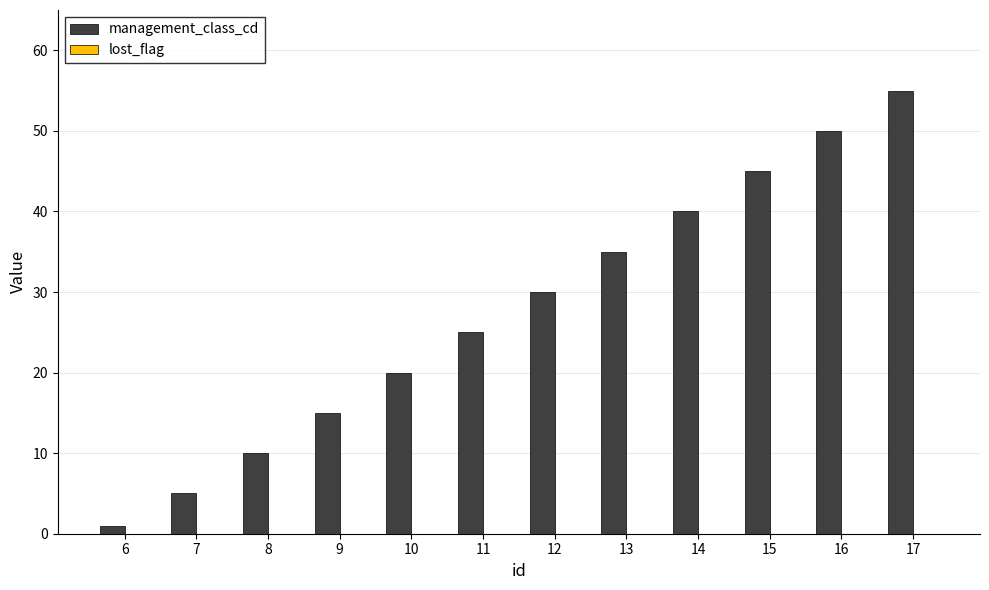

How many bars are there in total?

12